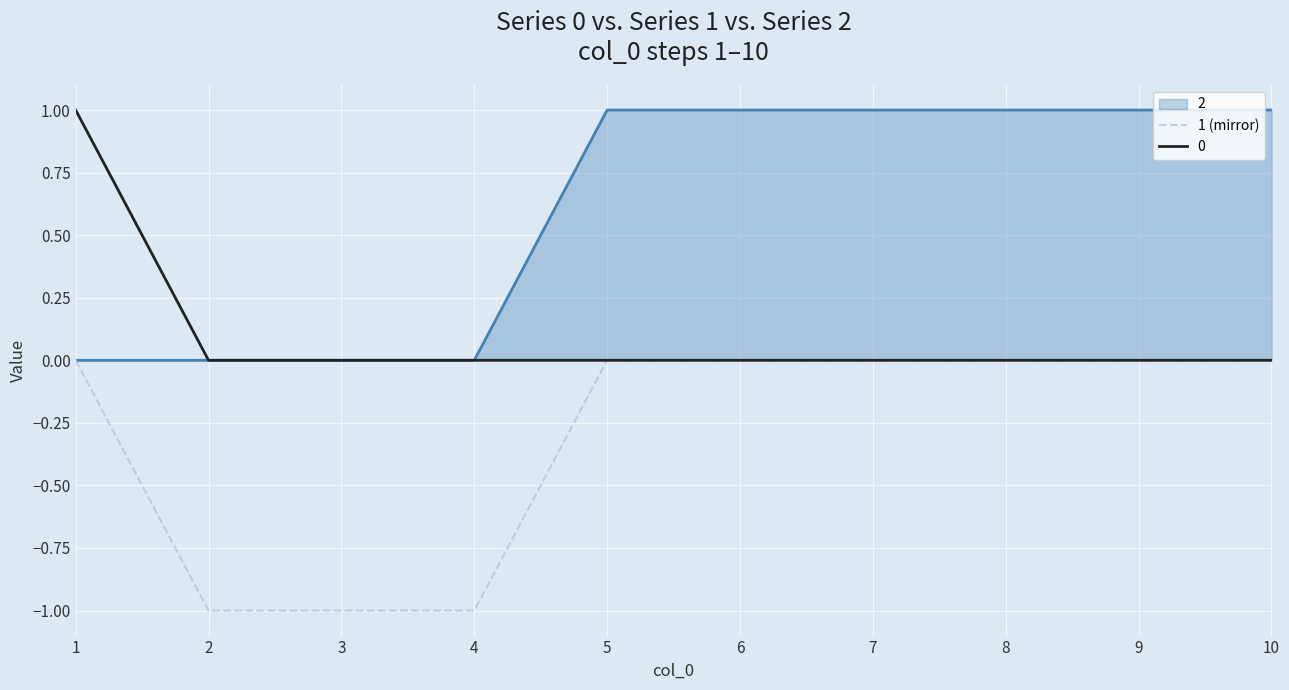

Is the value of 2 at 1 greater than the value of 1 (mirror) at 2?

Yes